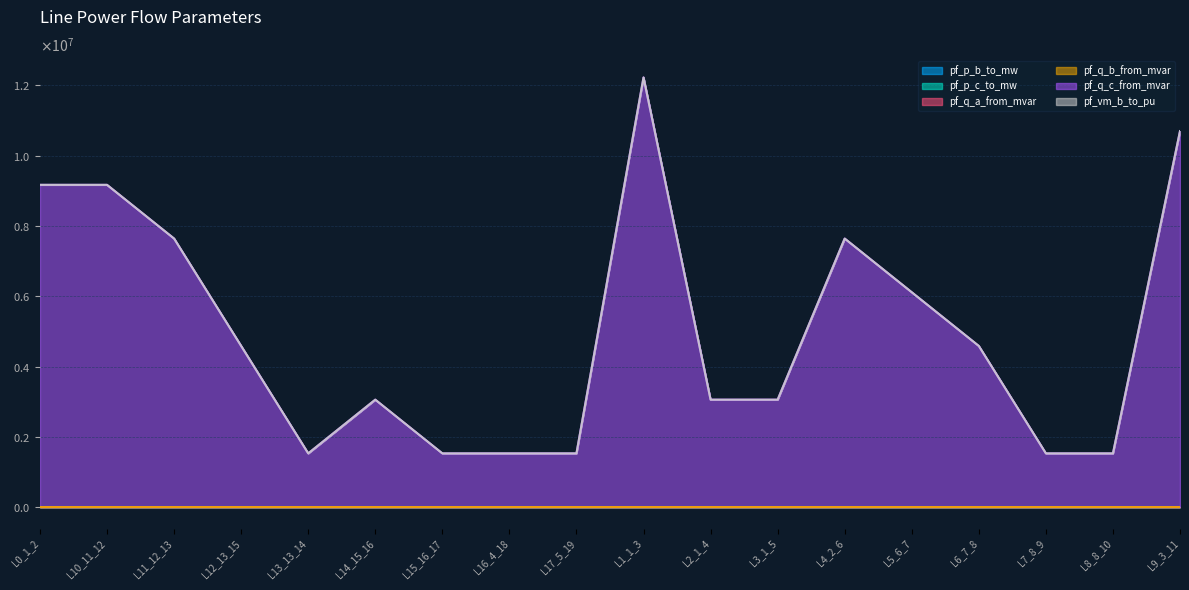

True or false: pf_q_c_from_mvar has a value of 2113613.7 at L13_13_14.

False